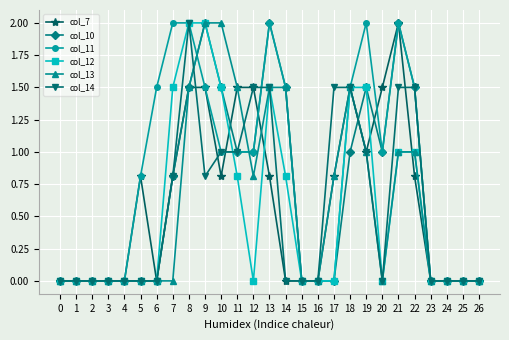

How many lines are shown in the chart?

6